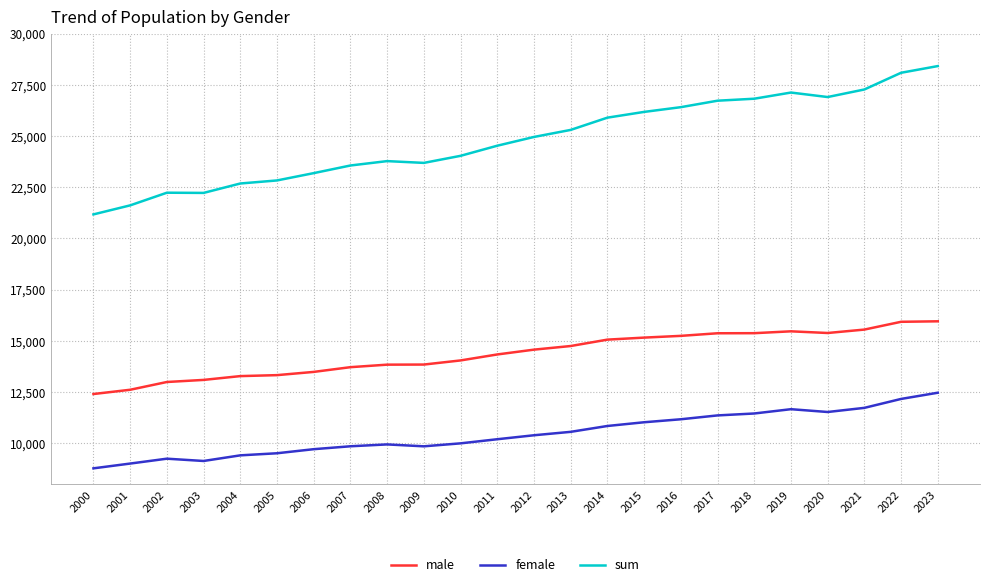

What value does the sum series have at 2022?

28089